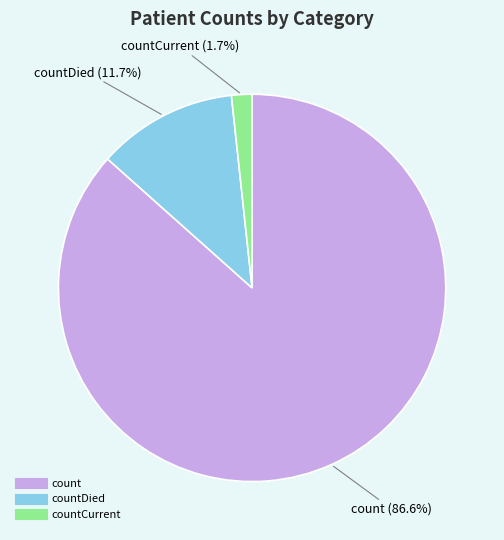

Is there a majority slice in this chart?

Yes